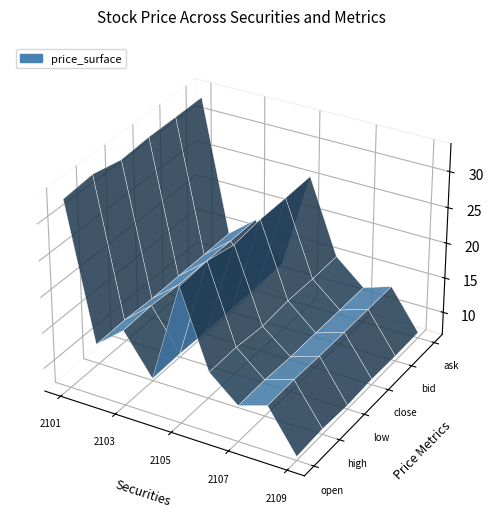

Reading left to right, list all the values displayed in this chart.

open: 2101=32.9	2102=14.2	2103=17.3	2104=11.8	2105=25.7	2106=15.2	2107=11.8	2108=13.1	2109=7.3
high: 2101=33.3	2102=14.2	2103=17.5	2104=11.9	2105=25.9	2106=15.2	2107=11.9	2108=13.2	2109=7.5
low: 2101=32.4	2102=14.1	2103=17.2	2104=11.8	2105=25.1	2106=14.8	2107=11.7	2108=13.1	2109=7.3
close: 2101=32.7	2102=14.1	2103=17.2	2104=11.8	2105=25.5	2106=15.2	2107=11.8	2108=13.1	2109=7.5
bid: 2101=32.7	2102=14.1	2103=17.2	2104=11.8	2105=25.5	2106=15.1	2107=11.8	2108=13.1	2109=7.5
ask: 2101=32.8	2102=14.2	2103=17.2	2104=11.8	2105=25.6	2106=15.2	2107=11.8	2108=13.1	2109=7.5